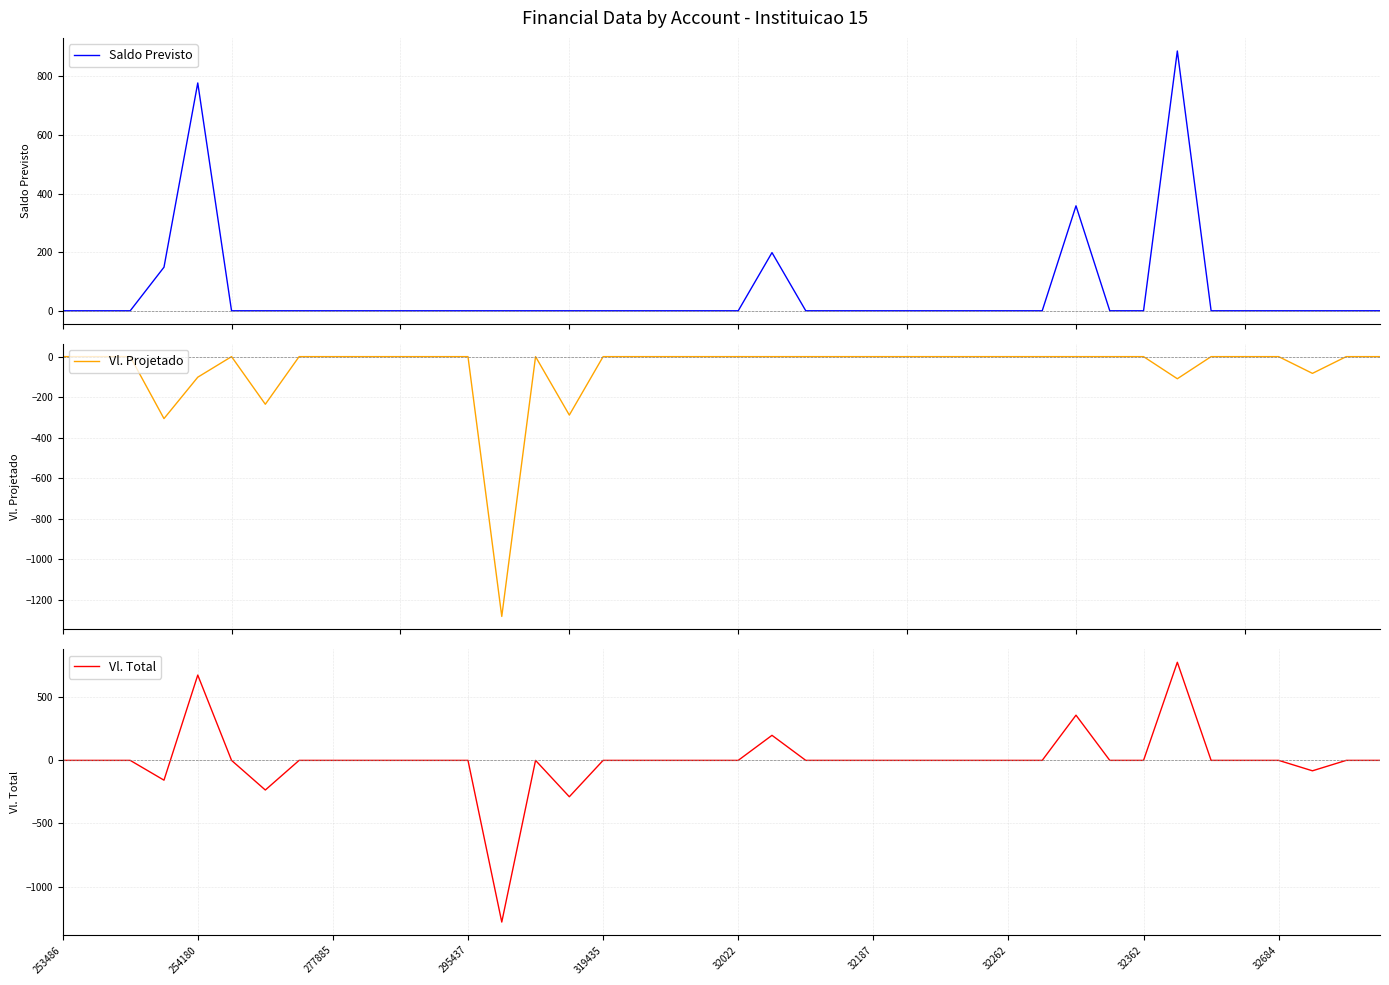

At which category is the sum across all series the highest?

33